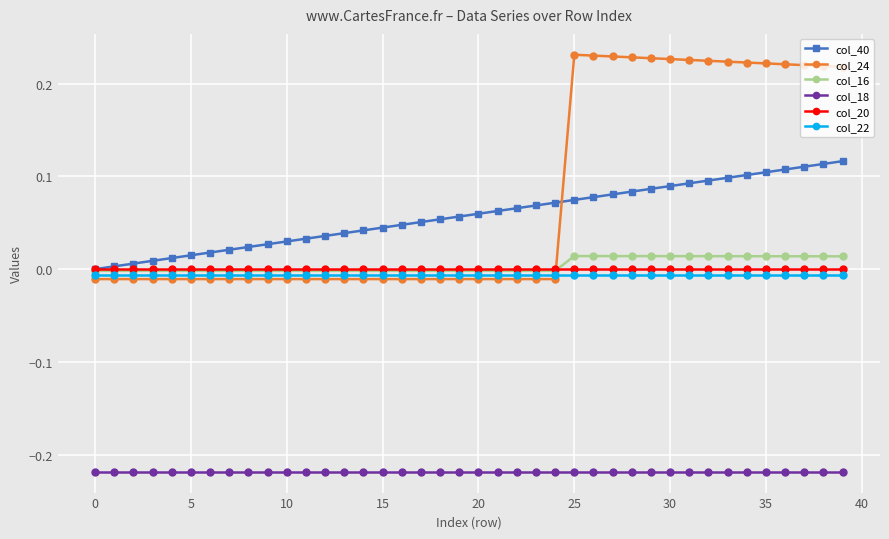

True or false: col_22 and col_18 cross at least once.

False